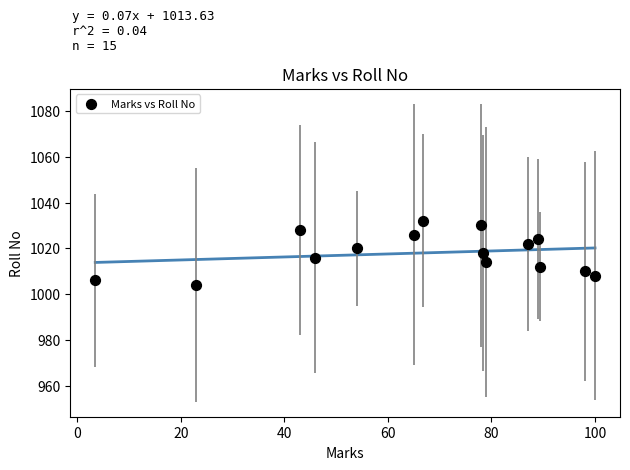

What is the range of Y values (max minus min)?

28